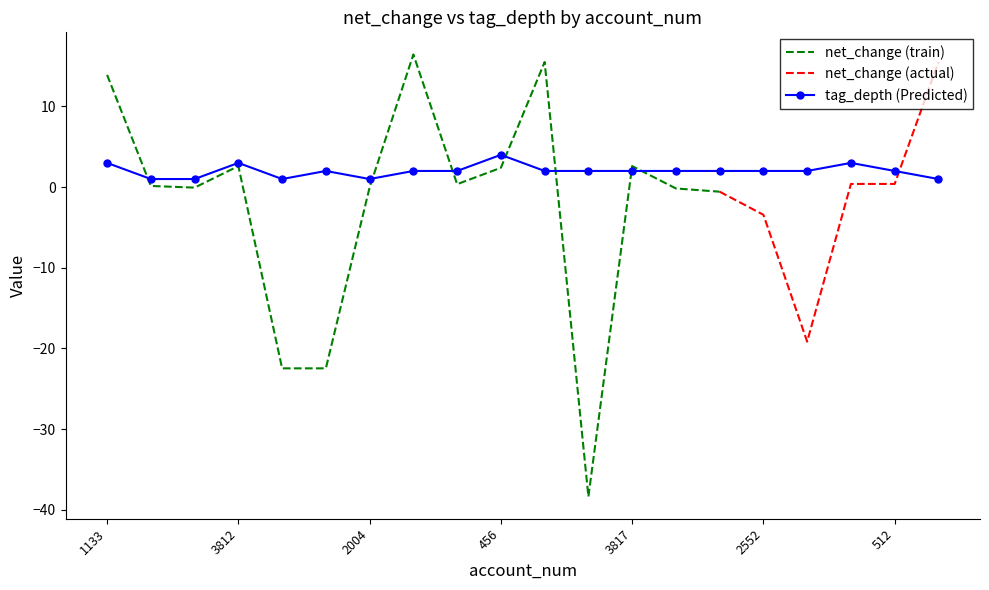

Does the chart have visible grid lines?

No